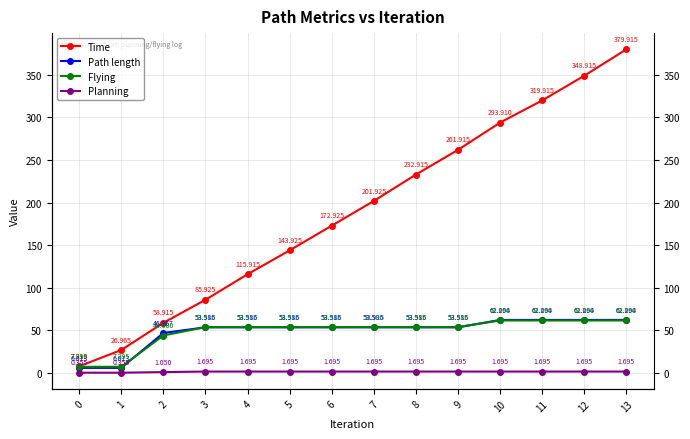

What is the sum of all Time values?

2651.9